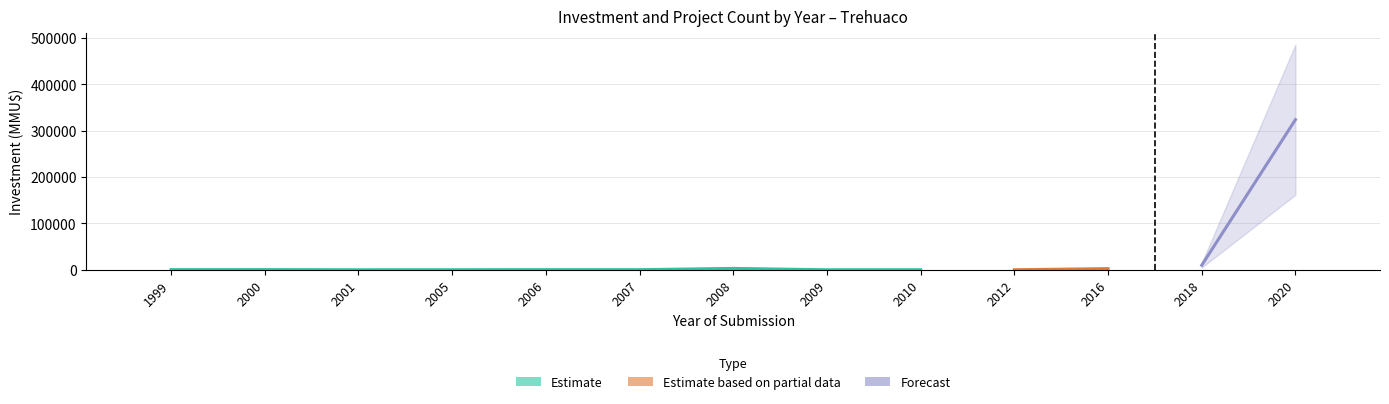

What is the difference between the highest and lowest values at 2010?

300